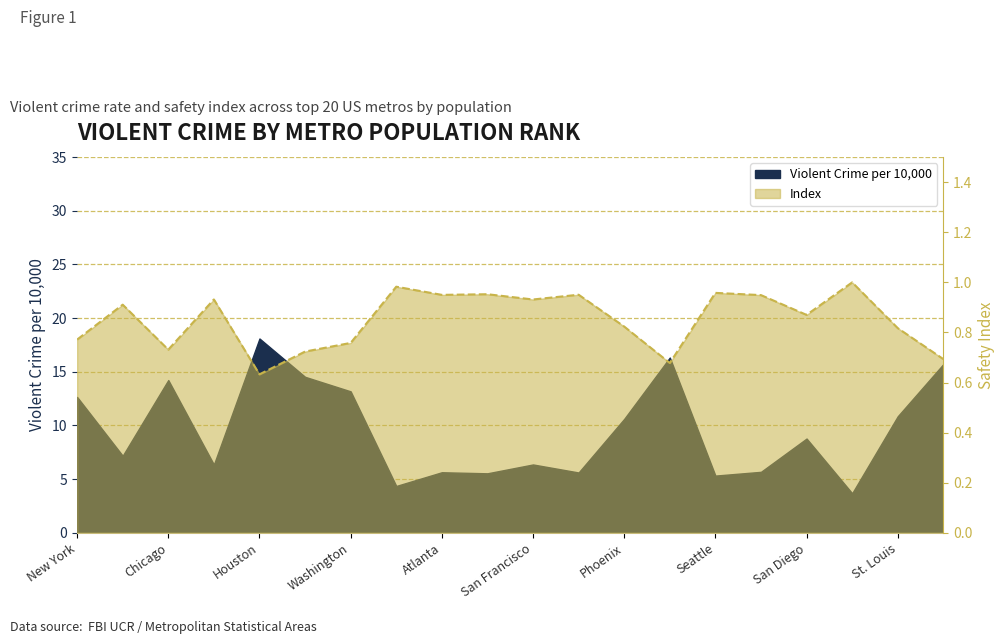

Reading left to right, transcribe all the data shown in this chart.

Violent Crime per 10,000: 12.7	7.2	14.2	6.4	18.1	14.5	13.2	4.4	5.6	5.5	6.4	5.6	10.6	16.3	5.3	5.7	8.8	3.7	10.9	15.7
Index: 0.8	0.9	0.7	0.9	0.6	0.7	0.8	1.0	1.0	1.0	0.9	1.0	0.8	0.7	1.0	0.9	0.9	1.0	0.8	0.7